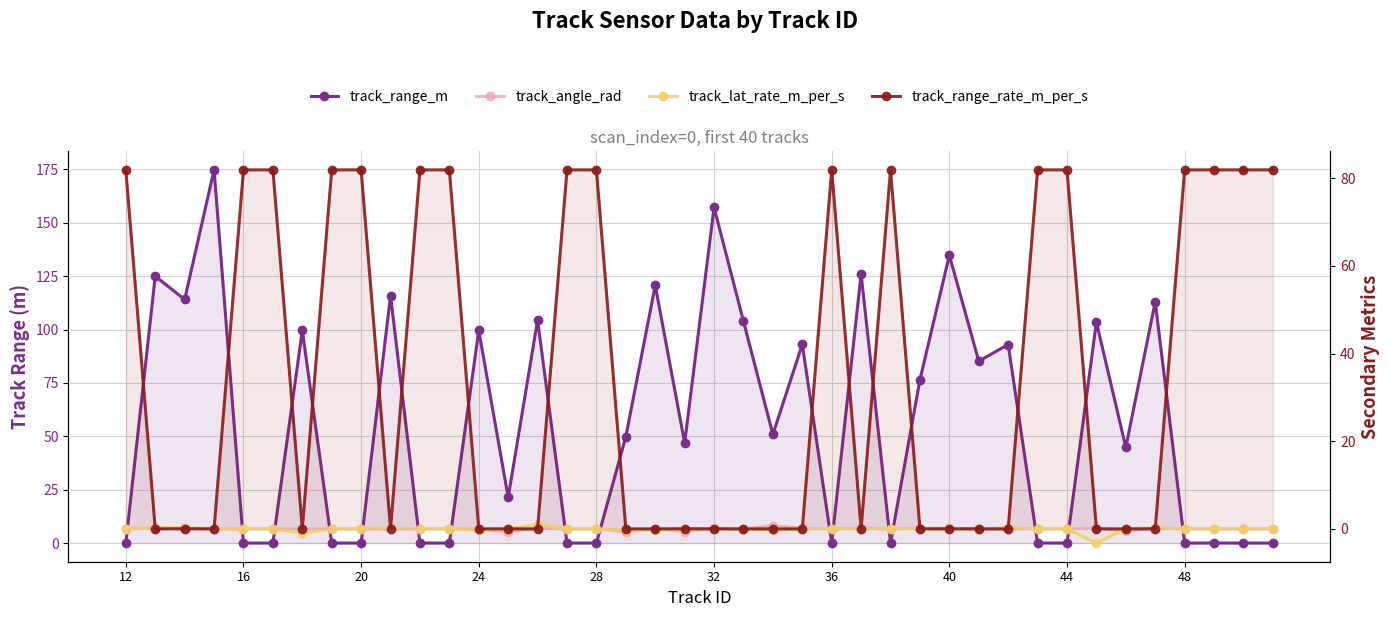

Rank the series at 20 from lowest to highest value.

track_range_m, track_angle_rad, track_lat_rate_m_per_s, track_range_rate_m_per_s